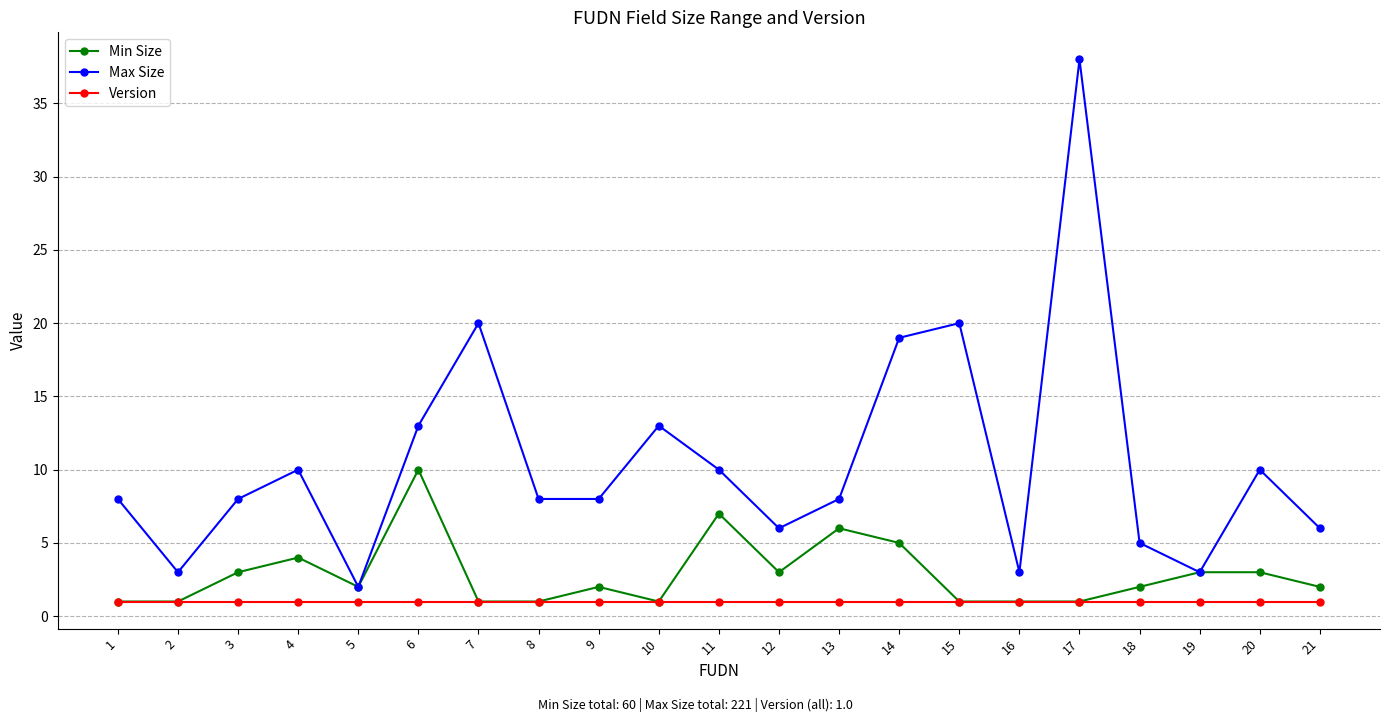

Which series has the largest range (max minus min)?

Max Size